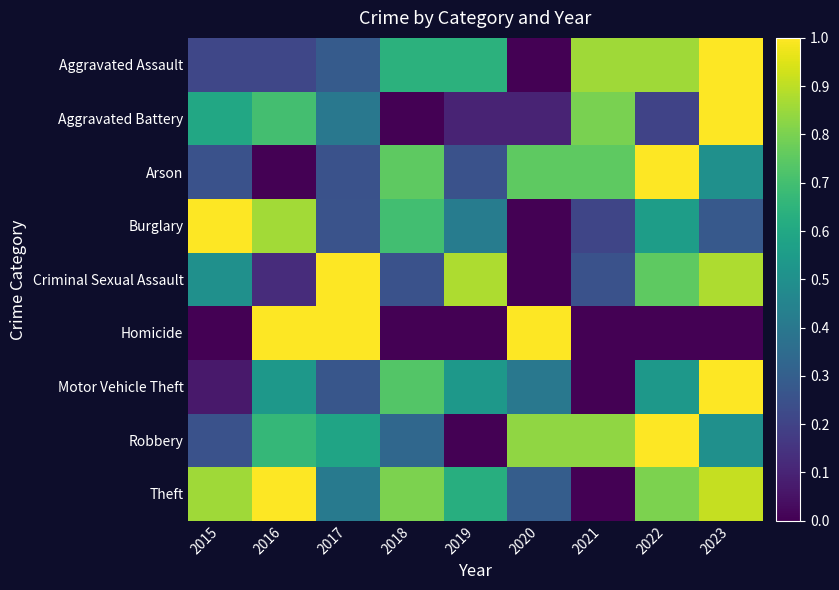

Which series has the largest total across all categories?

Theft